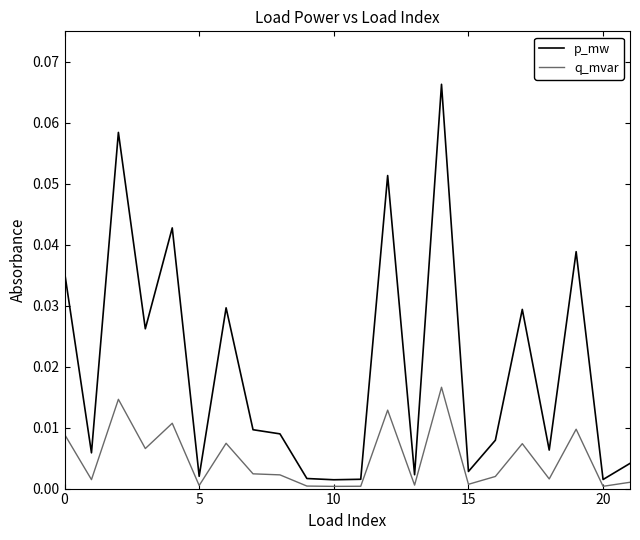

Which series has the largest range (max minus min)?

p_mw